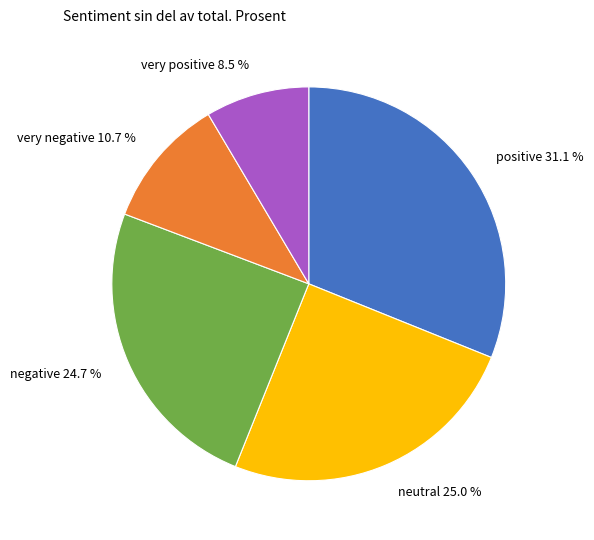

Is there a majority slice in this chart?

No